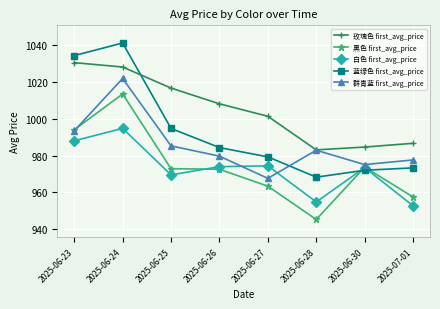

What position from the left is 2025-07-01?

8